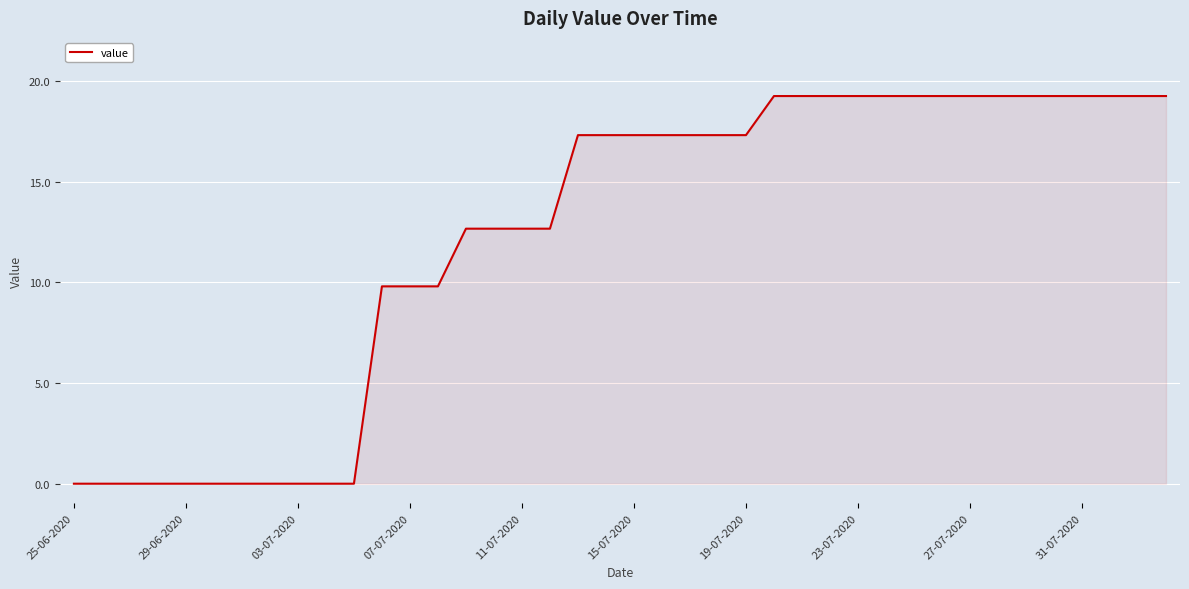

Reading left to right, extract all data points from this chart.

0.0	0.0	0.0	0.0	0.0	0.0	0.0	0.0	0.0	0.0	0.0	9.8	9.8	9.8	12.7	12.7	12.7	12.7	17.3	17.3	17.3	17.3	17.3	17.3	17.3	19.3	19.3	19.3	19.3	19.3	19.3	19.3	19.3	19.3	19.3	19.3	19.3	19.3	19.3	19.3